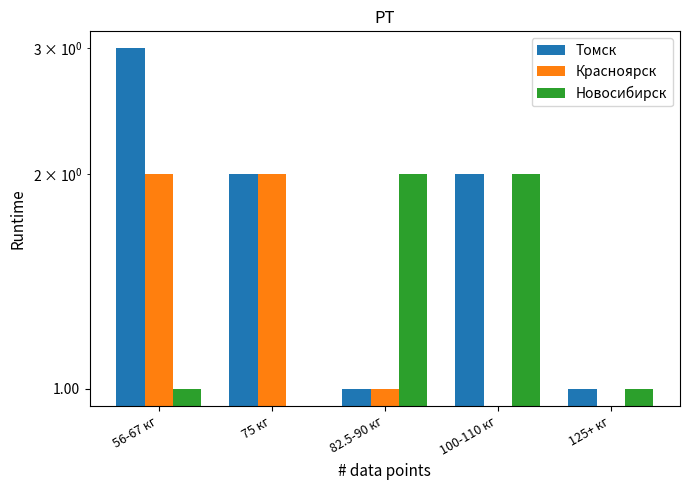

How many groups of bars are there?

5